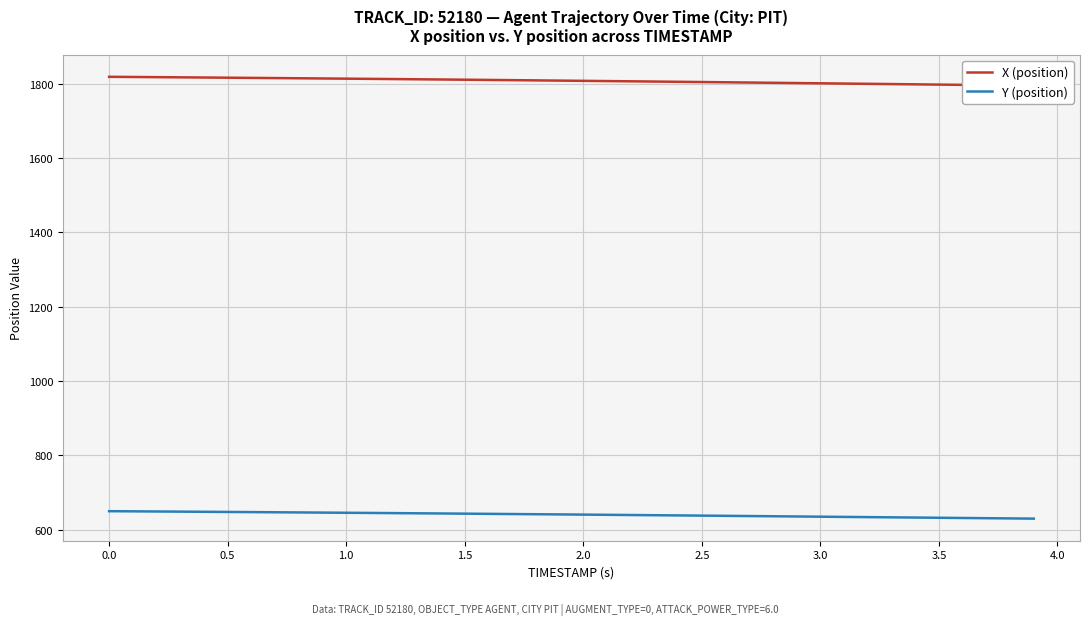

What is the difference between the maximum and minimum values in the Y (position) series?

20.0